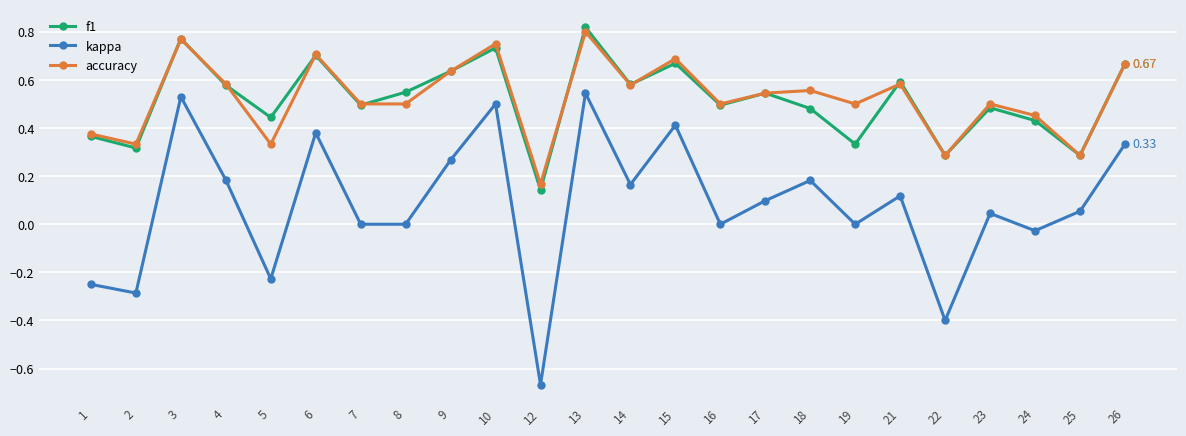

Between 9 and 22, which series saw the biggest shift?

kappa